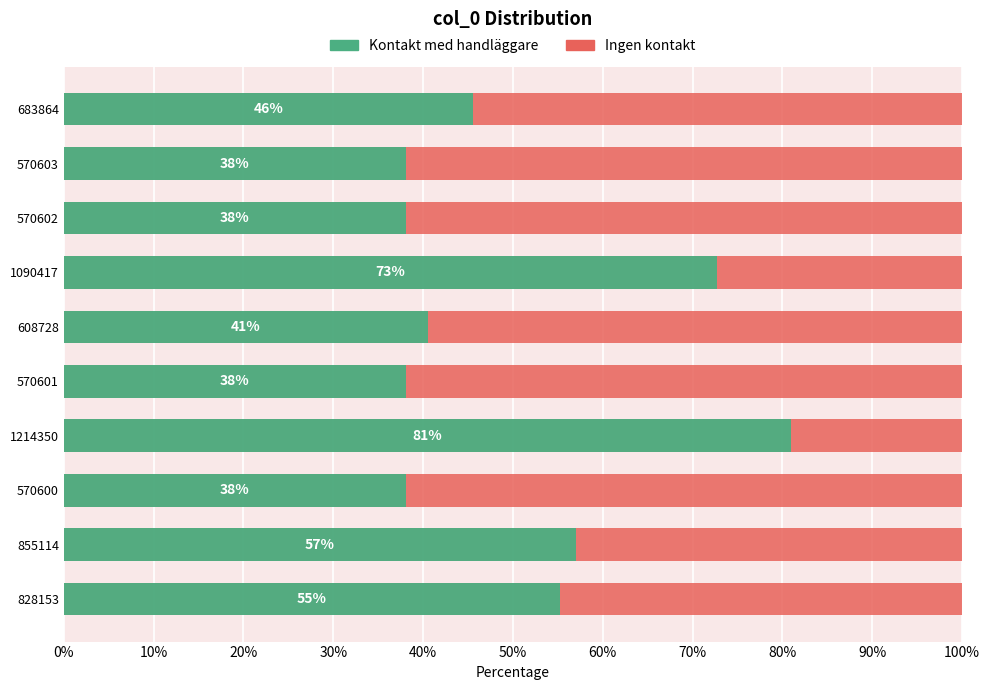

How many categories are shown in the chart?

10